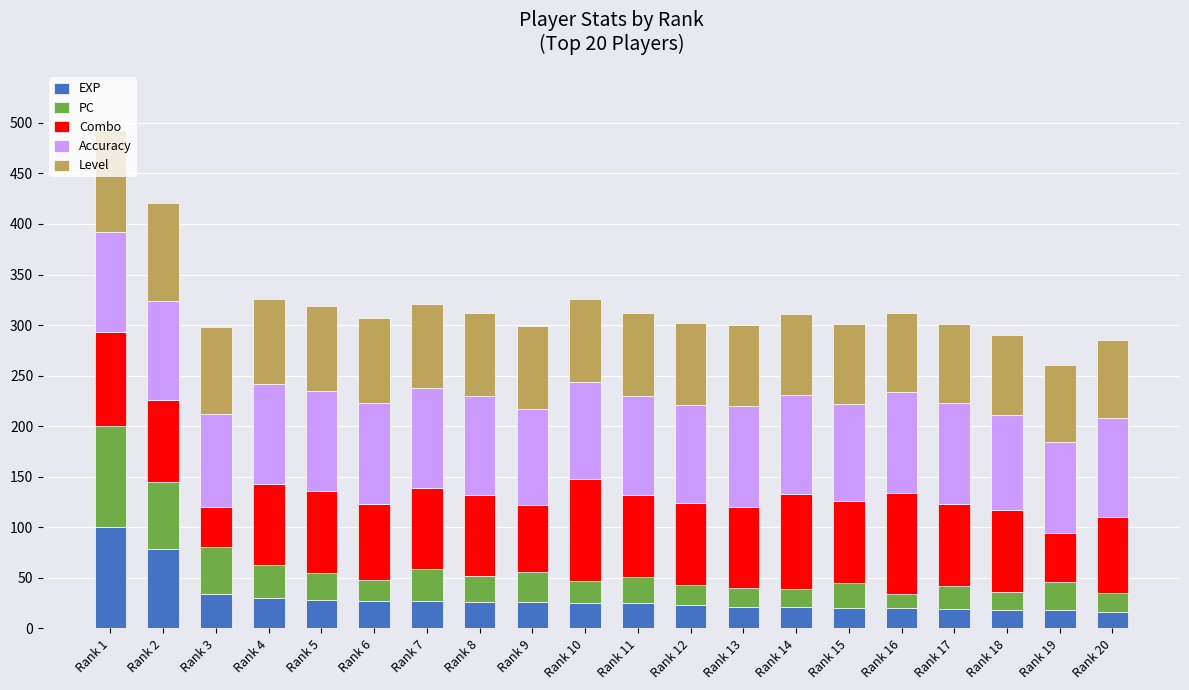

At which category is the sum across all series the highest?

Rank 1